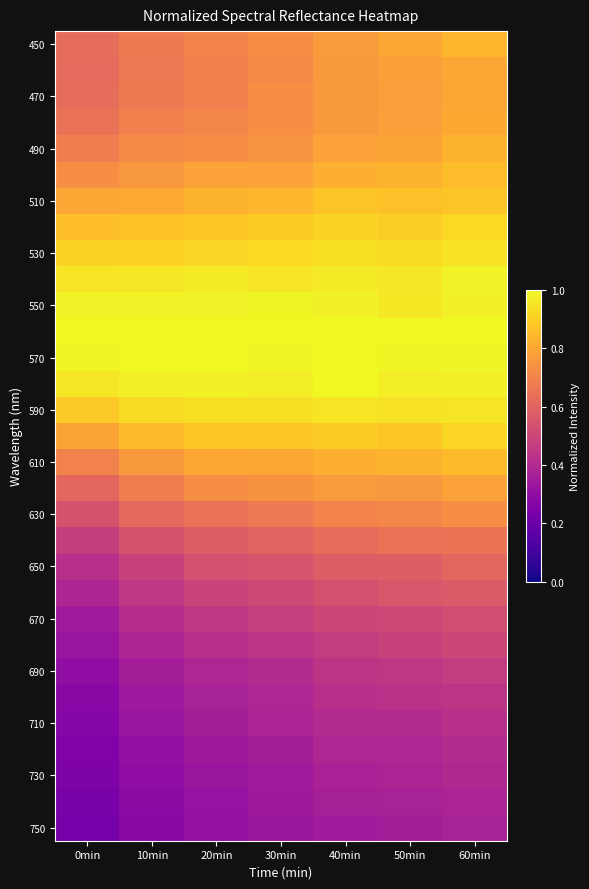

What is the difference between the highest and lowest values at 10min?

0.7